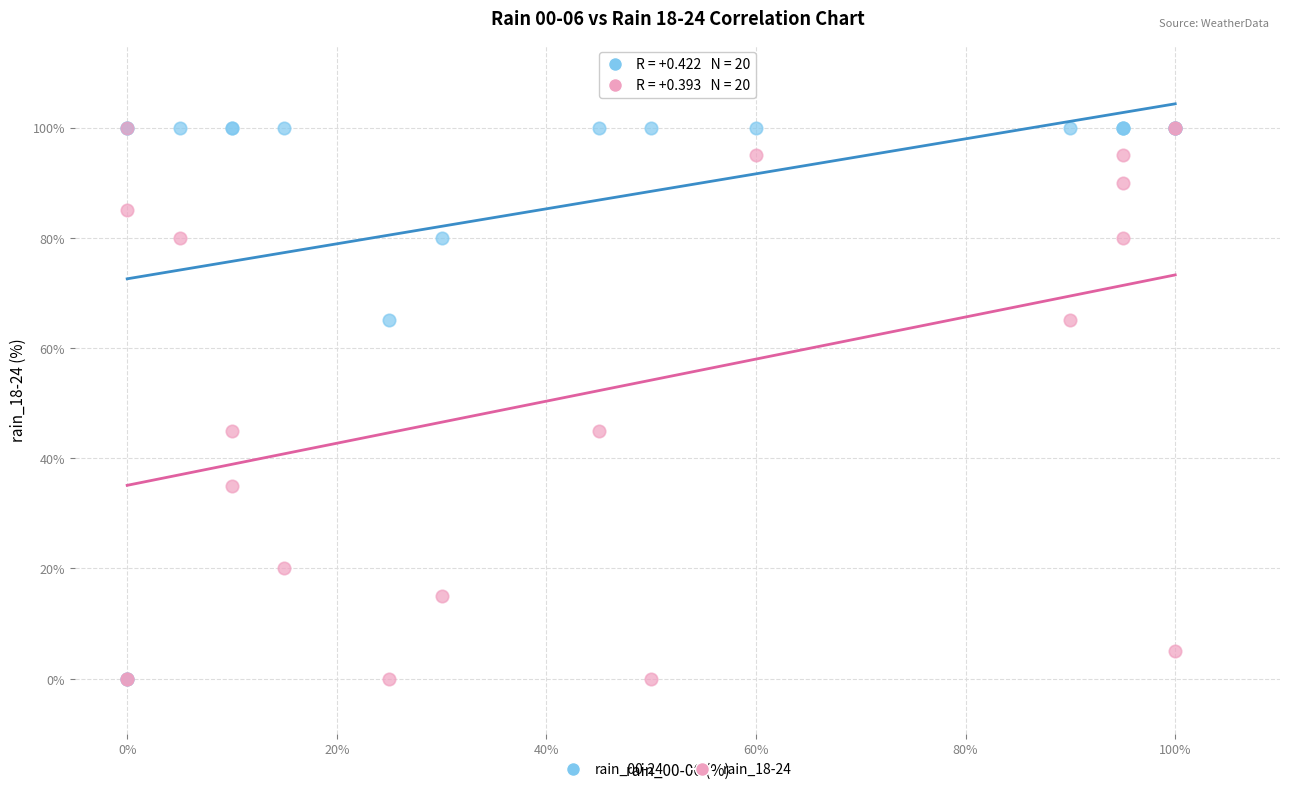

What are all the series names shown in the legend?

rain_00-24, rain_18-24